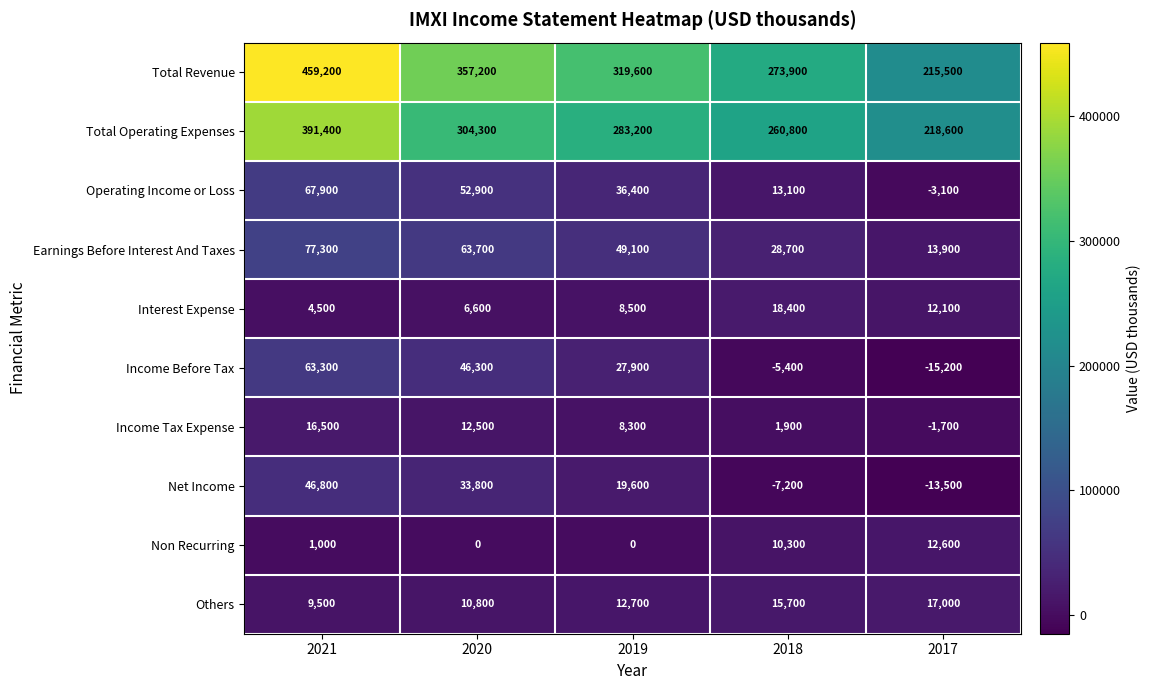

What is the approximate value of Income Tax Expense at 2019?

8300